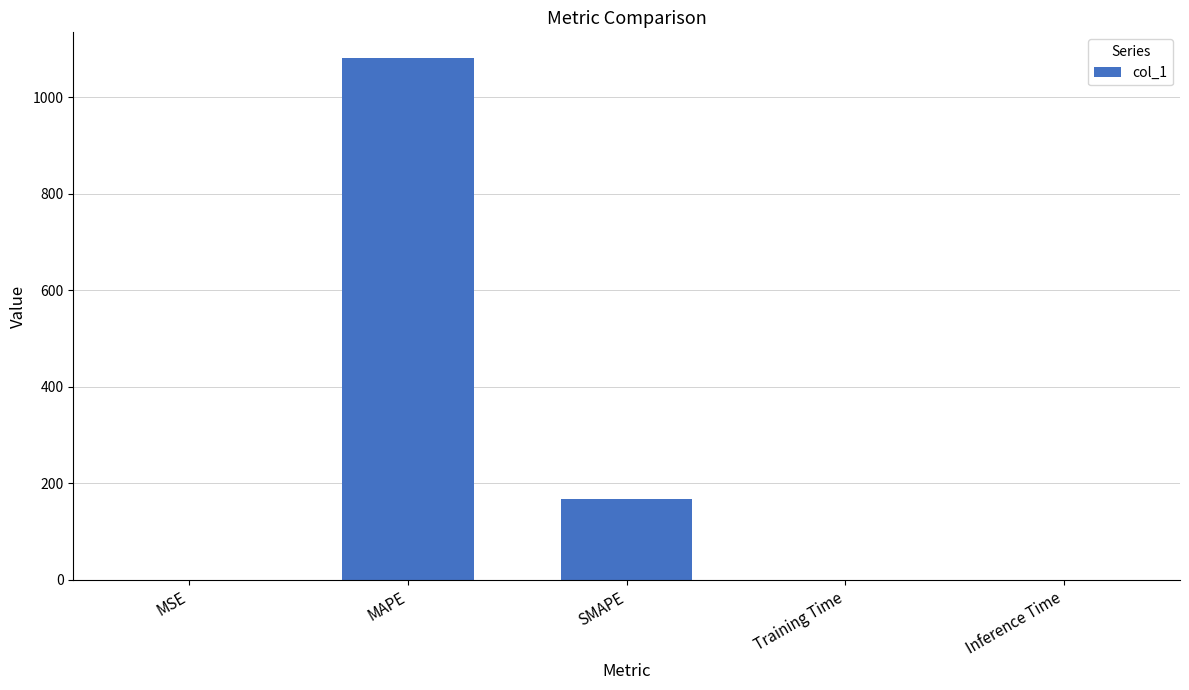

Between SMAPE and Inference Time, which is larger?

SMAPE